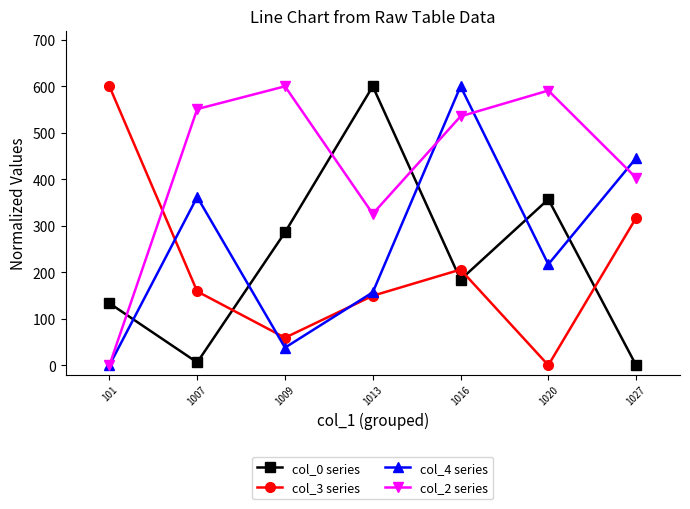

Which series changed the most between 1016 and 1020?

col_4 series